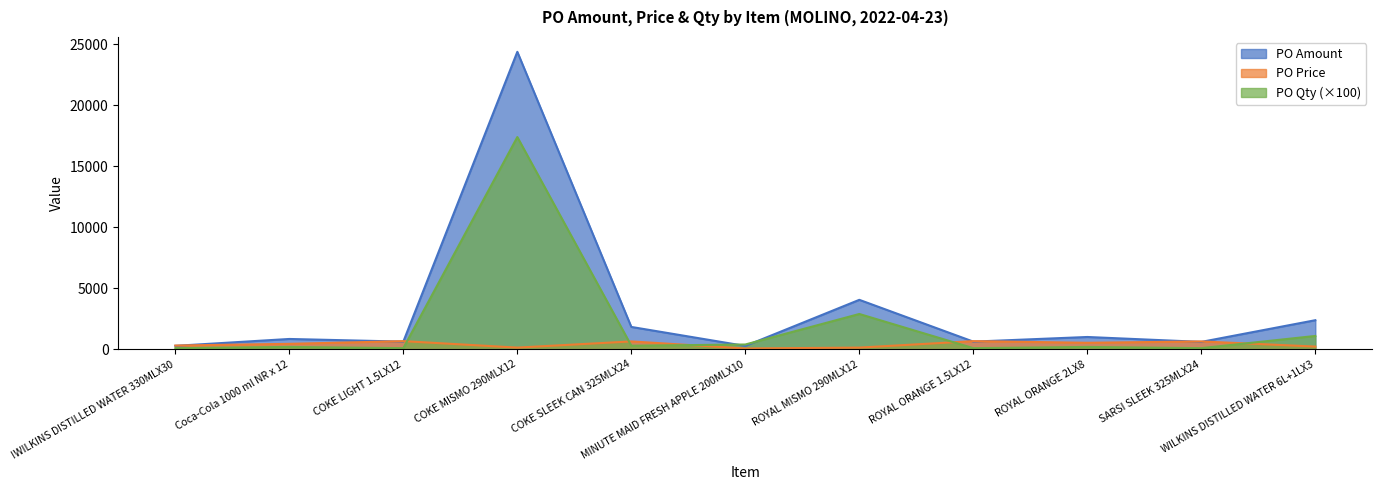

True or false: PO Price has more than 0 interior local peaks.

True